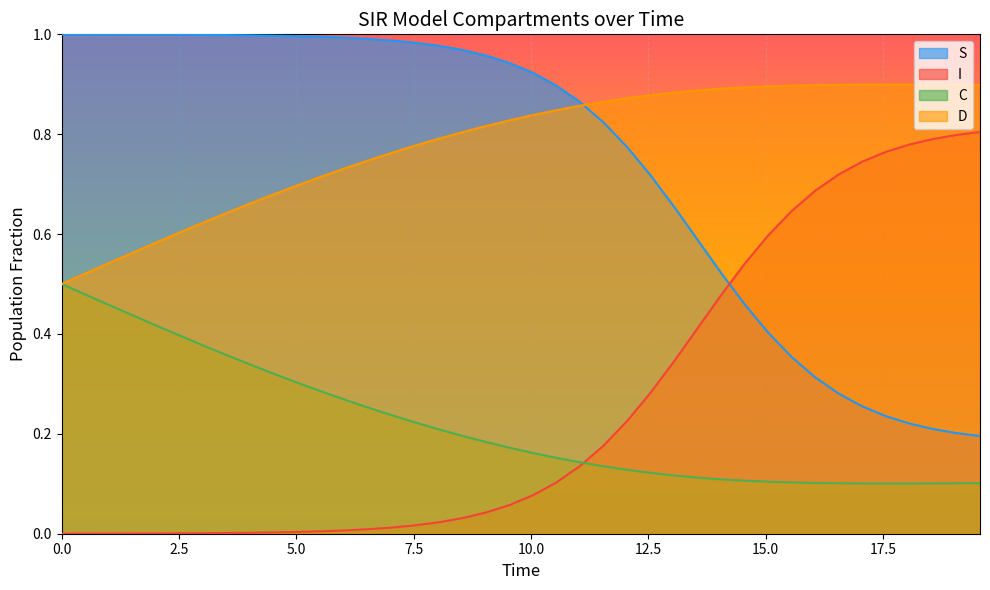

Rank the series by their maximum value, from highest to lowest.

S, D, I, C